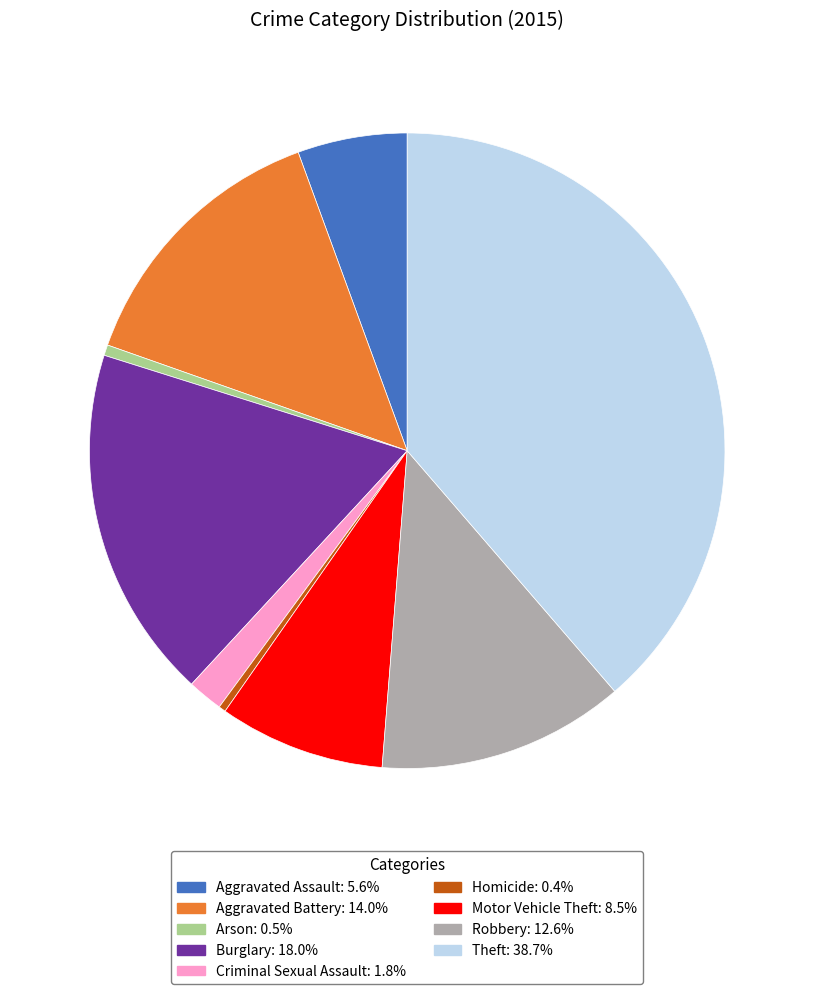

What is the ratio of the value at Arson to the value at Criminal Sexual Assault?

0.3